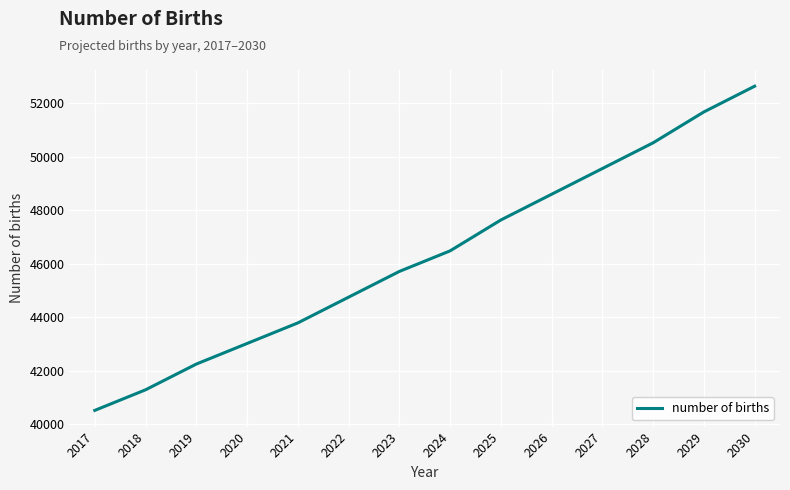

Rank the categories by value from lowest to highest.

2017, 2018, 2019, 2020, 2021, 2022, 2023, 2024, 2025, 2026, 2027, 2028, 2029, 2030